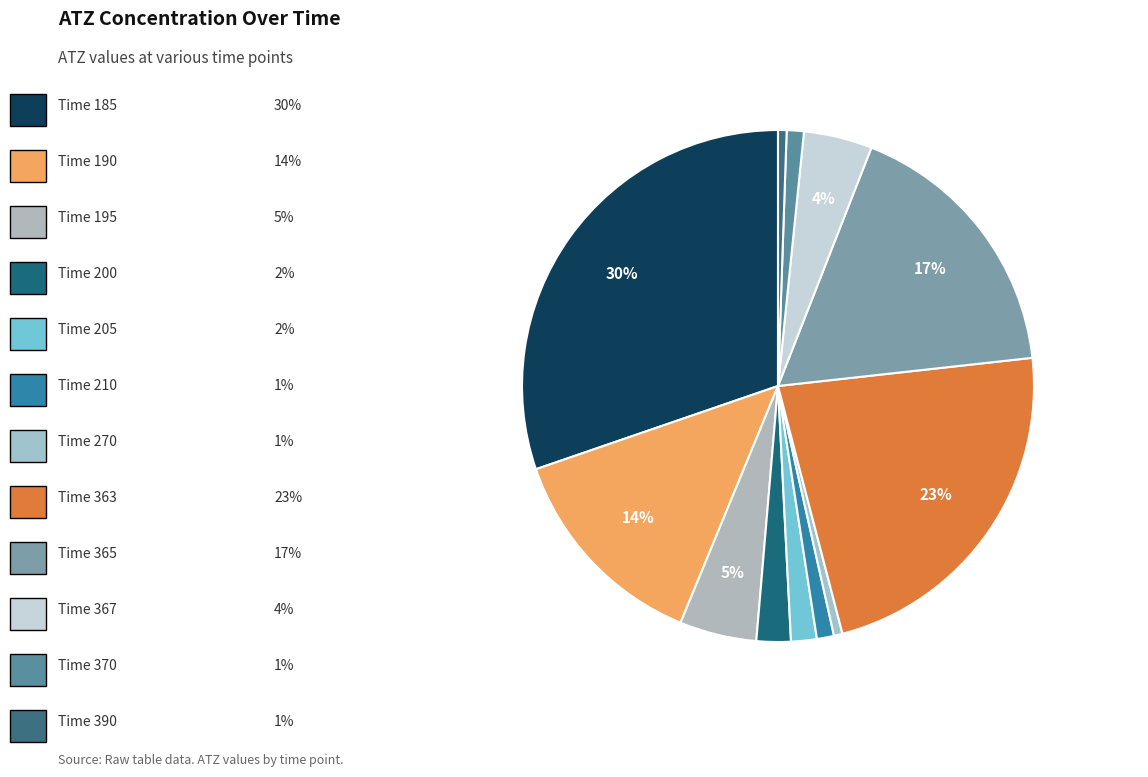

Is there any slice that represents more than half of the pie?

No